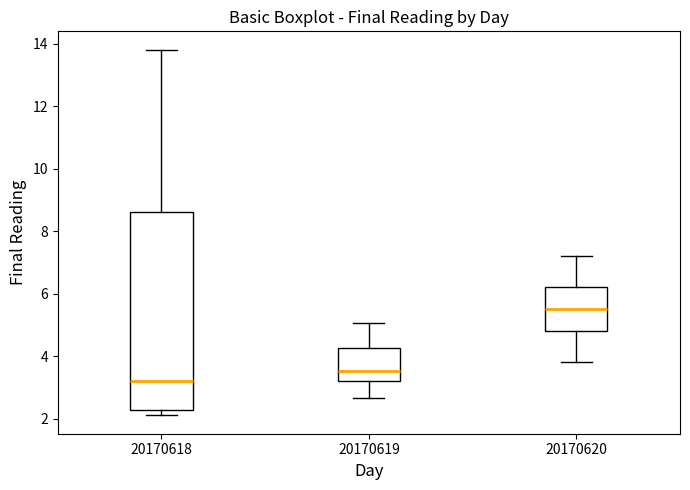

Where does the upper whisker of the box at x = 20170619 end on the y-axis? The values are not printed on the chart, so give them approximately, as read against the axis.

5.0